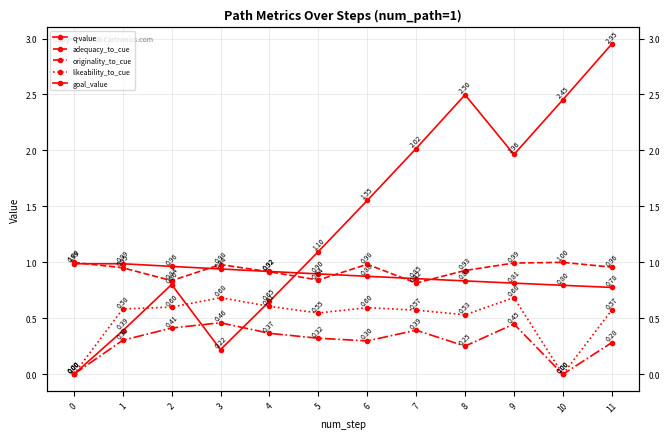

What is the difference between the maximum and minimum values in the adequacy_to_cue series?

0.2